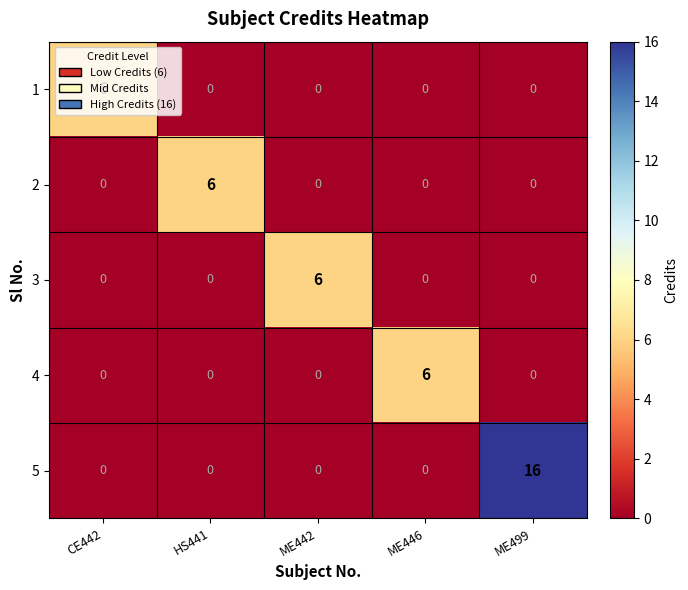

How many 2 values are between 0 and 1?

4